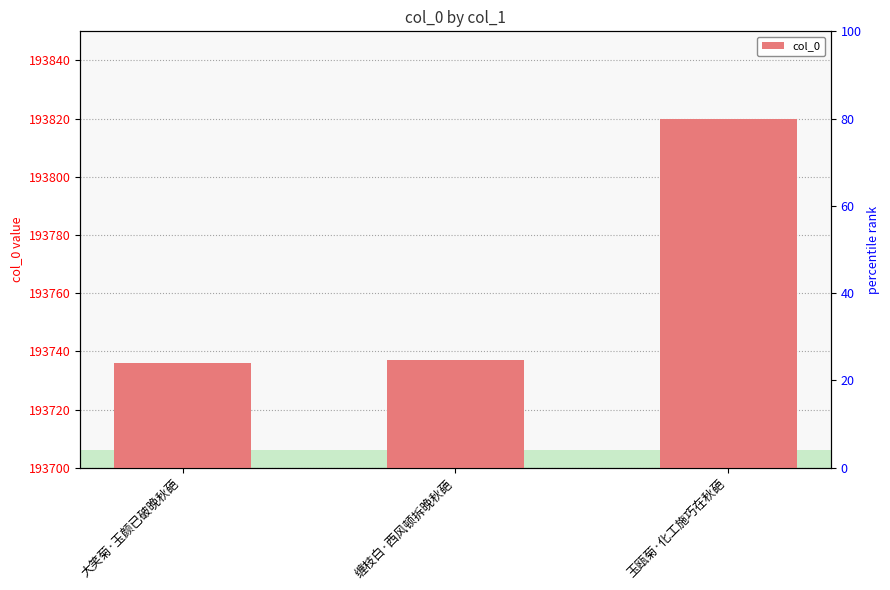

What position from the right is 大笑菊·玉颜已破晚秋葩?

3